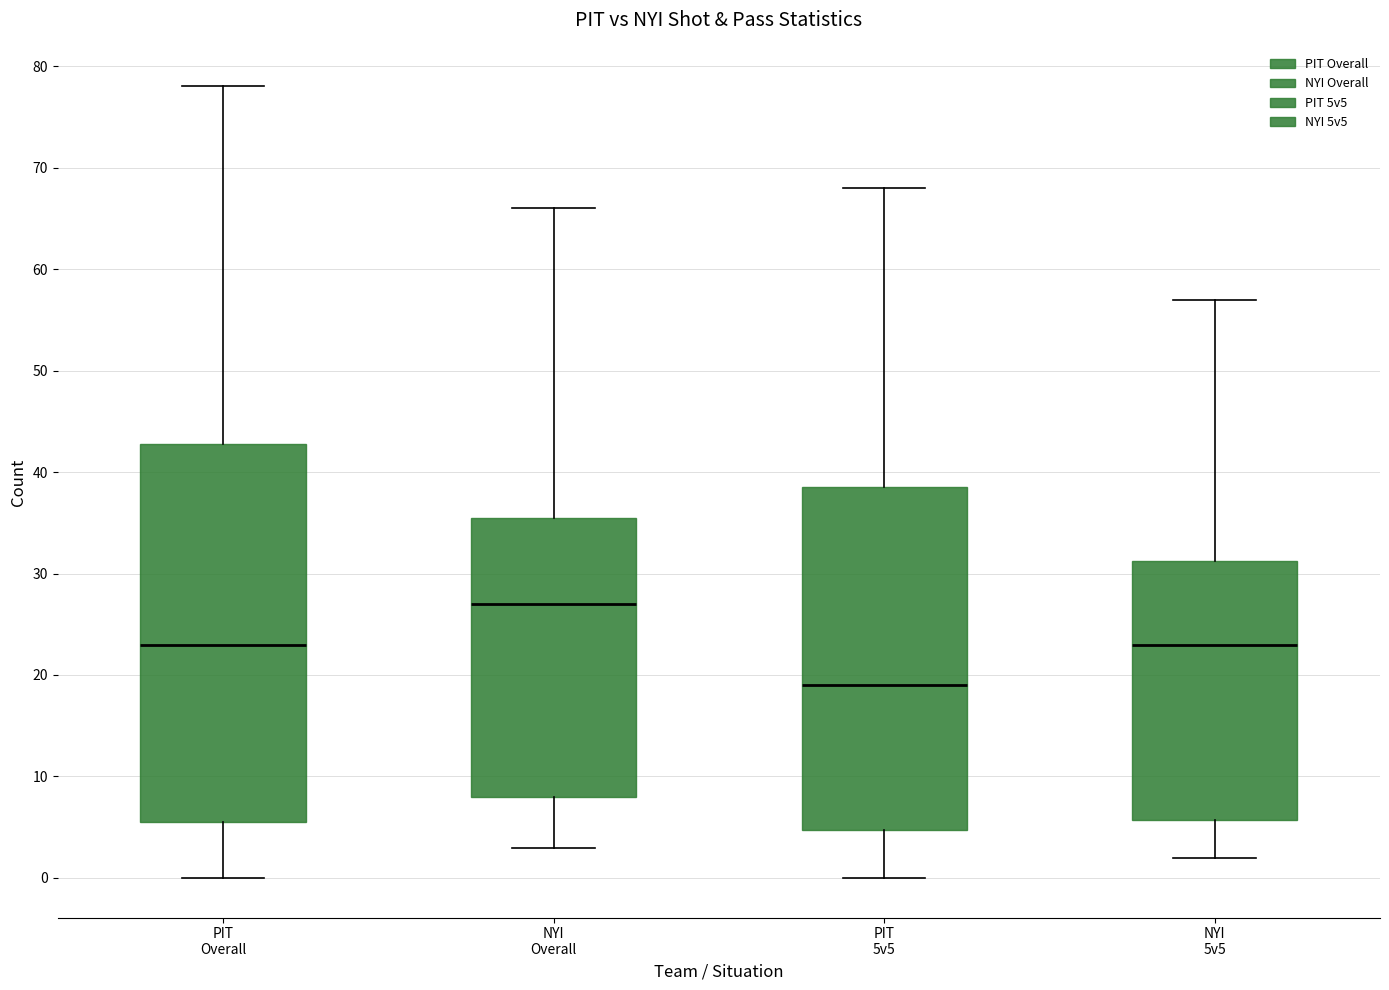

Where does the median line of the box for NYI Overall sit on the y-axis? The values are not printed on the chart, so give them approximately, as read against the axis.

27